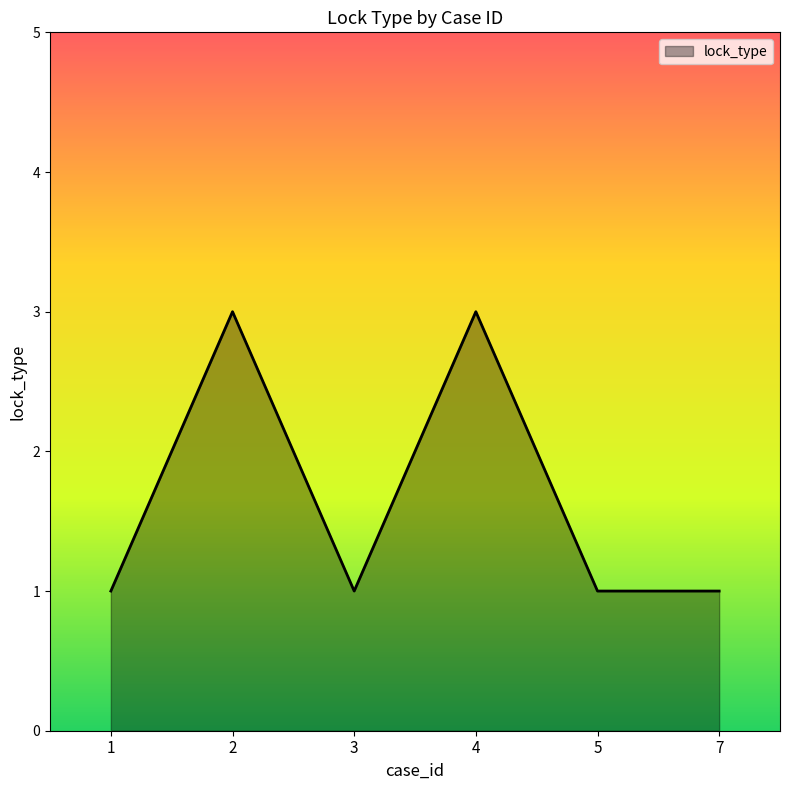

What is the sum of all values?

10